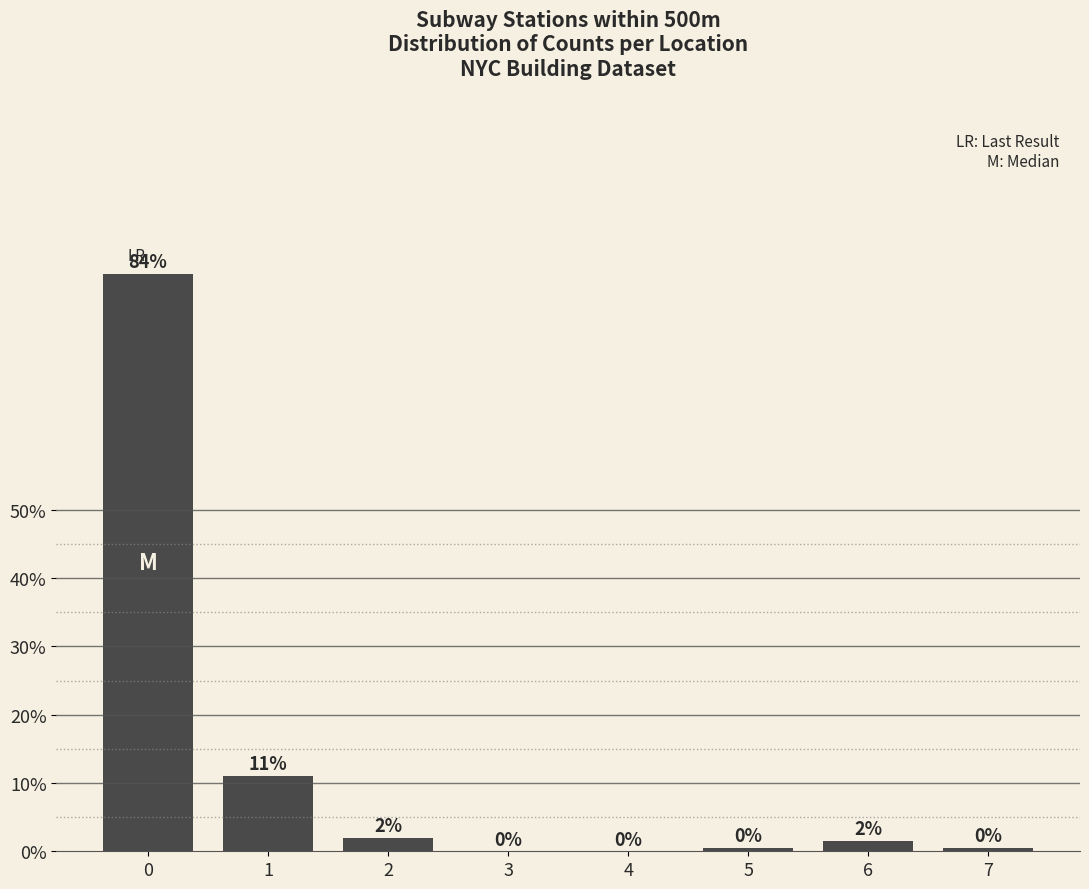

What is the change in value from 1 to 7?

-10.5